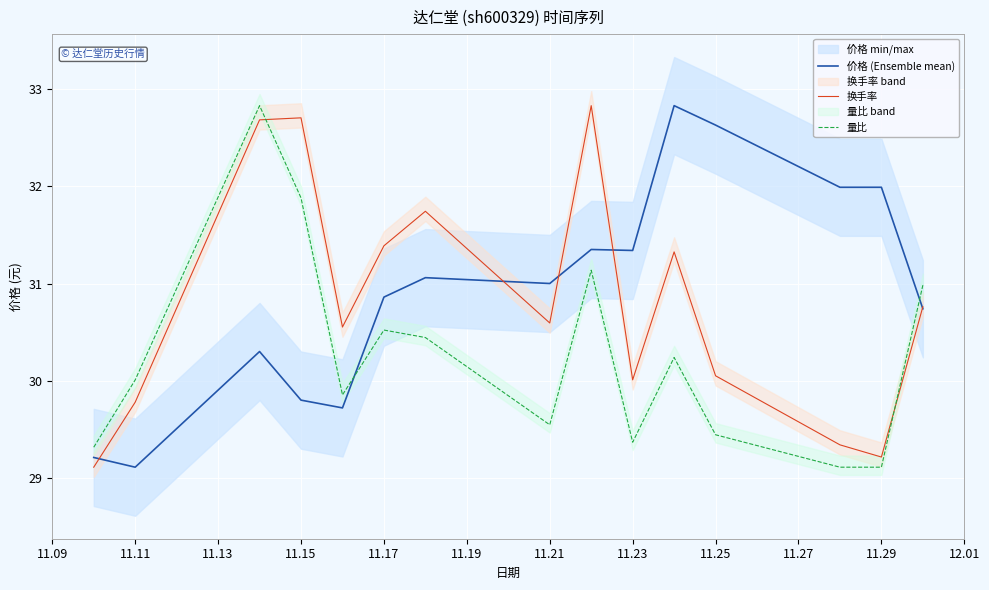

After their last crossing, which series has the higher values: 价格 (Ensemble mean) or 量比?

量比